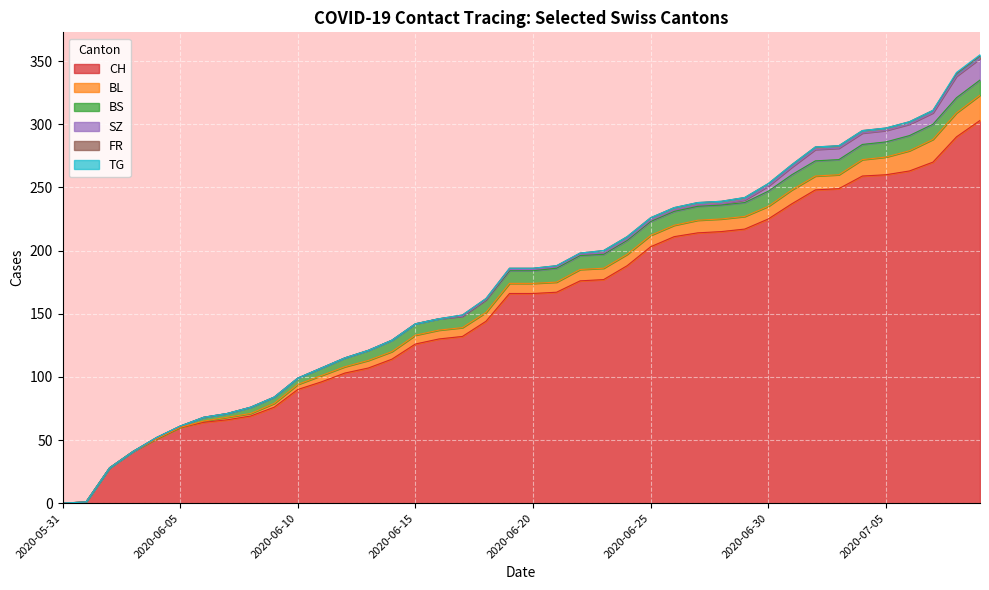

What is the difference between the BL values at 2020-06-16 and 2020-07-04?

6